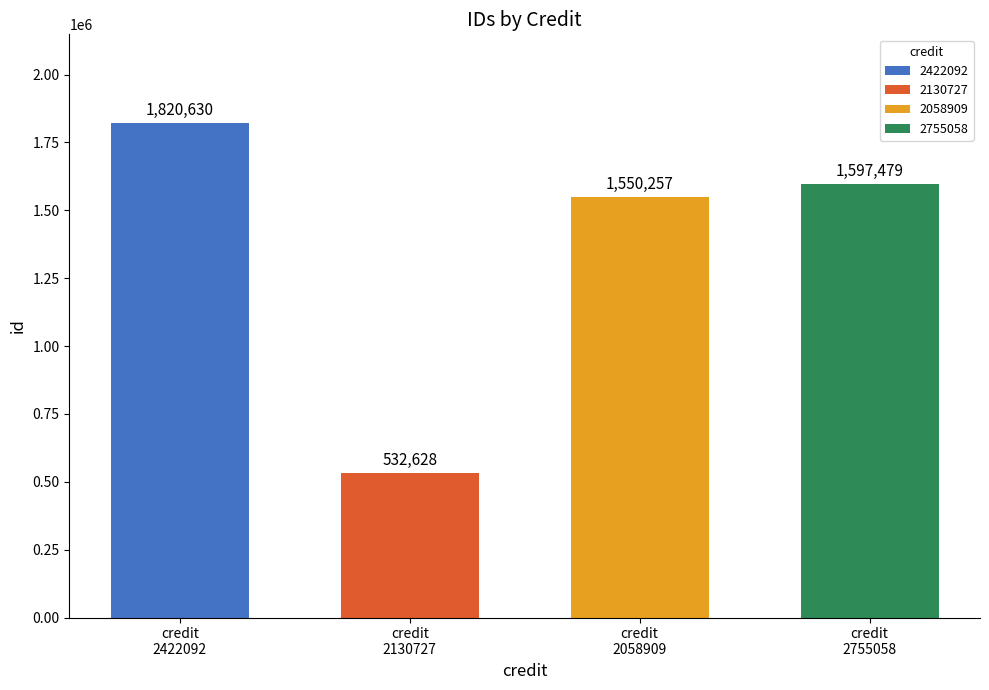

Is it true that id equals 2617583 at 2058909?

False